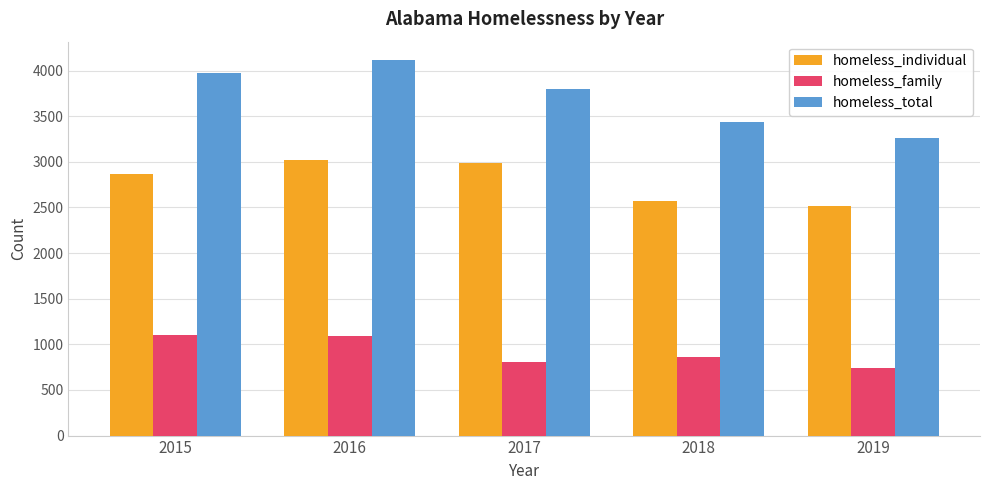

What is the approximate value of homeless_family at 2015, to the nearest 10?

1100